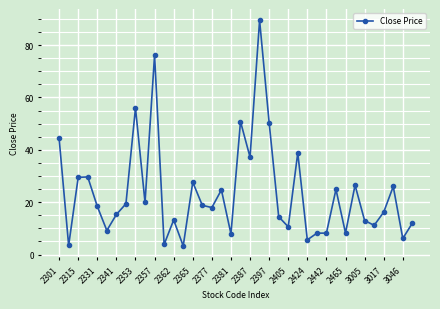

What is the value of the 19th point from the left?

7.9